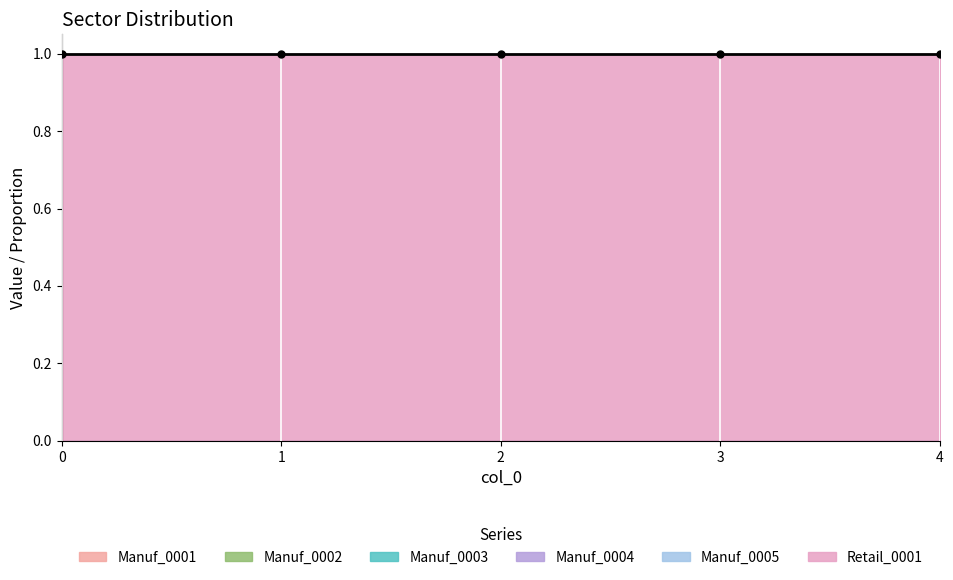

What is the difference between the highest and lowest values at 2?

1